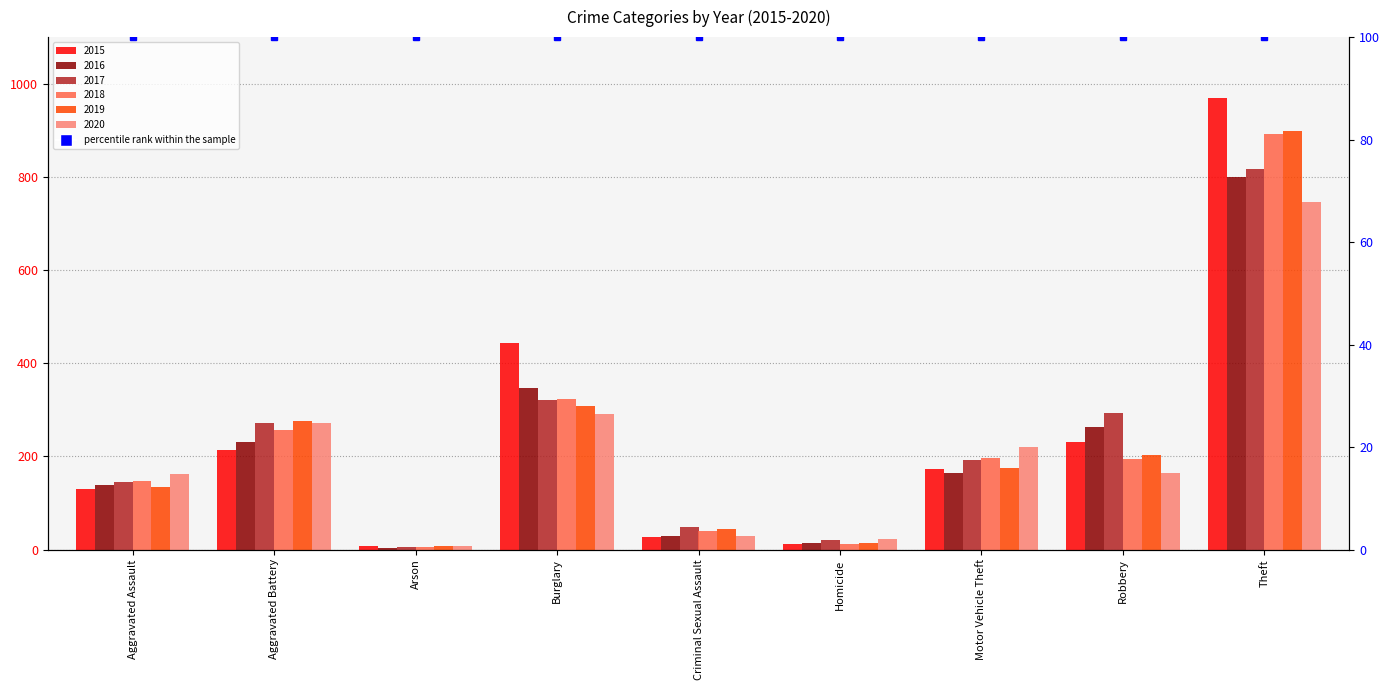

Is the value of 2015 at Aggravated Battery greater than the value of 2018 at Aggravated Assault?

Yes